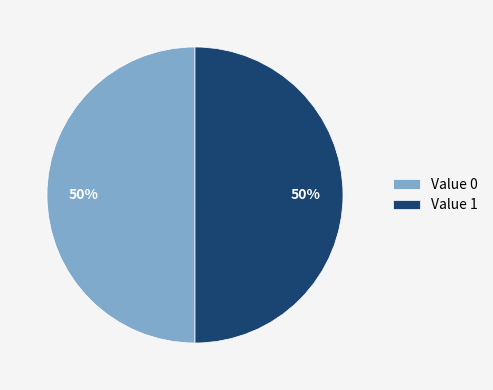

Approximately how many times larger is the value at Value 0 compared to Value 1?

1.0